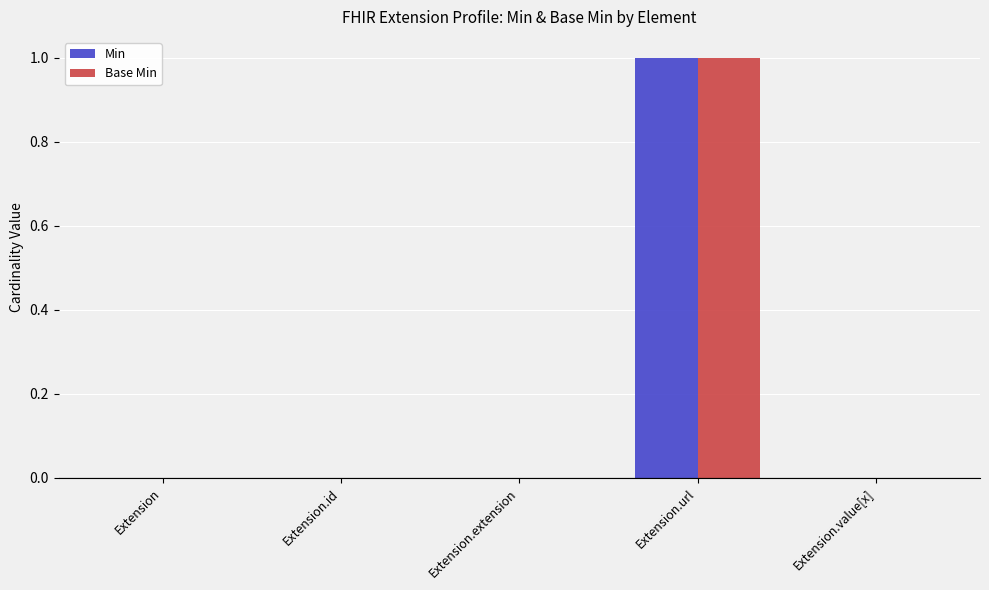

Reading left to right, what are all the values shown in this chart?

Min: 0	0	0	1	0
Base Min: 0	0	0	1	0